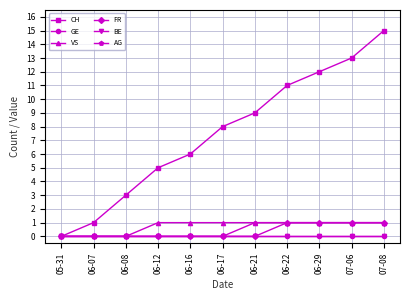

Rank the series at 06-12 from highest to lowest value.

CH, VS, GE, FR, BE, AG